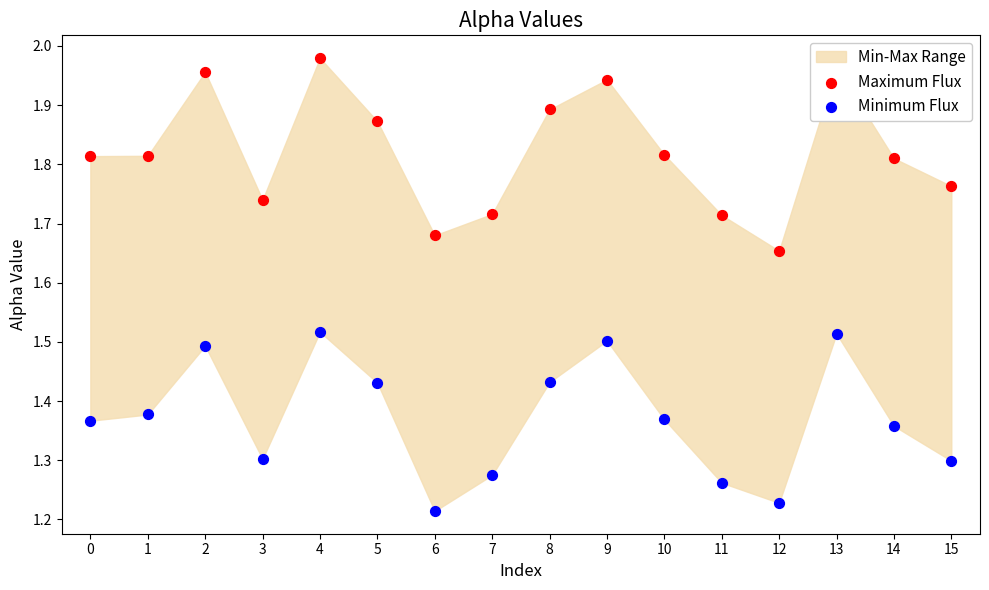

Which series has the widest spread of Y values?

Maximum Flux